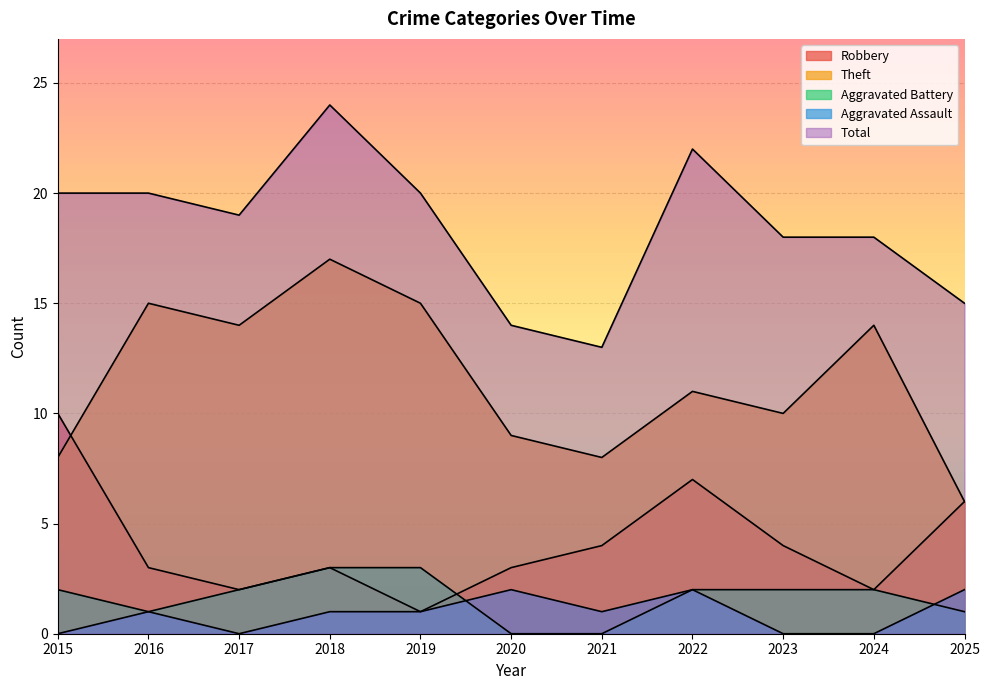

What is the sum of all Robbery values?

45